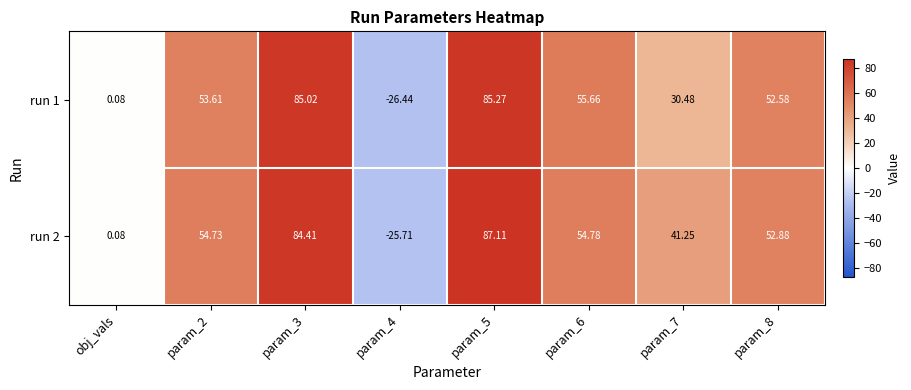

Which label corresponds to the largest value in the chart?

param_5